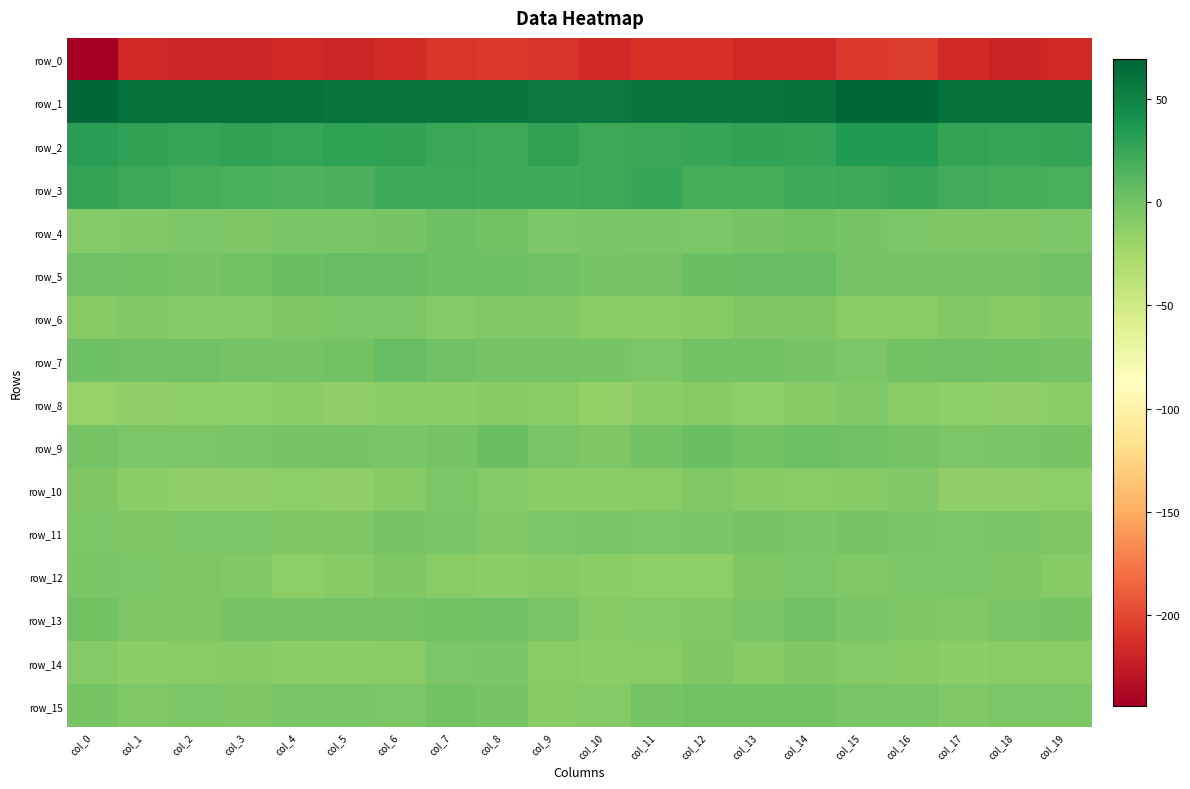

What is the difference between the row_5 values at col_15 and col_17?

0.1